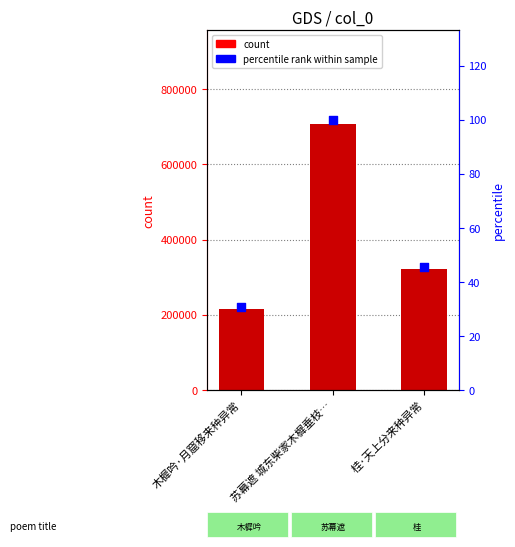

Is the value of percentile rank at 苏幕遮 城东柴家木樨垂枝… greater than the value of col_0 at 木樨吟·月窟移来种异常?

No